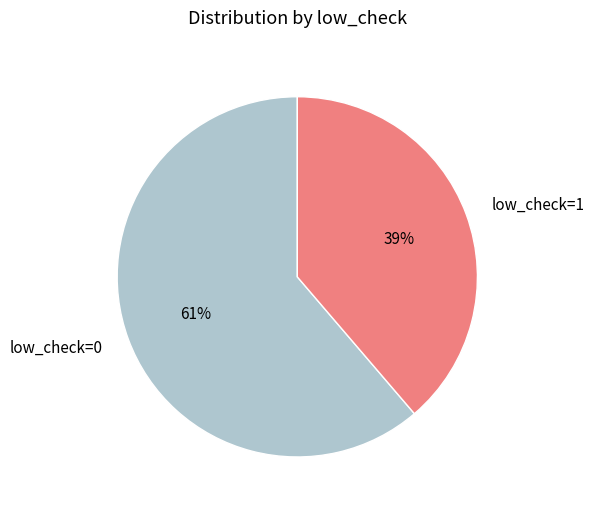

How many slices are in this pie chart?

2